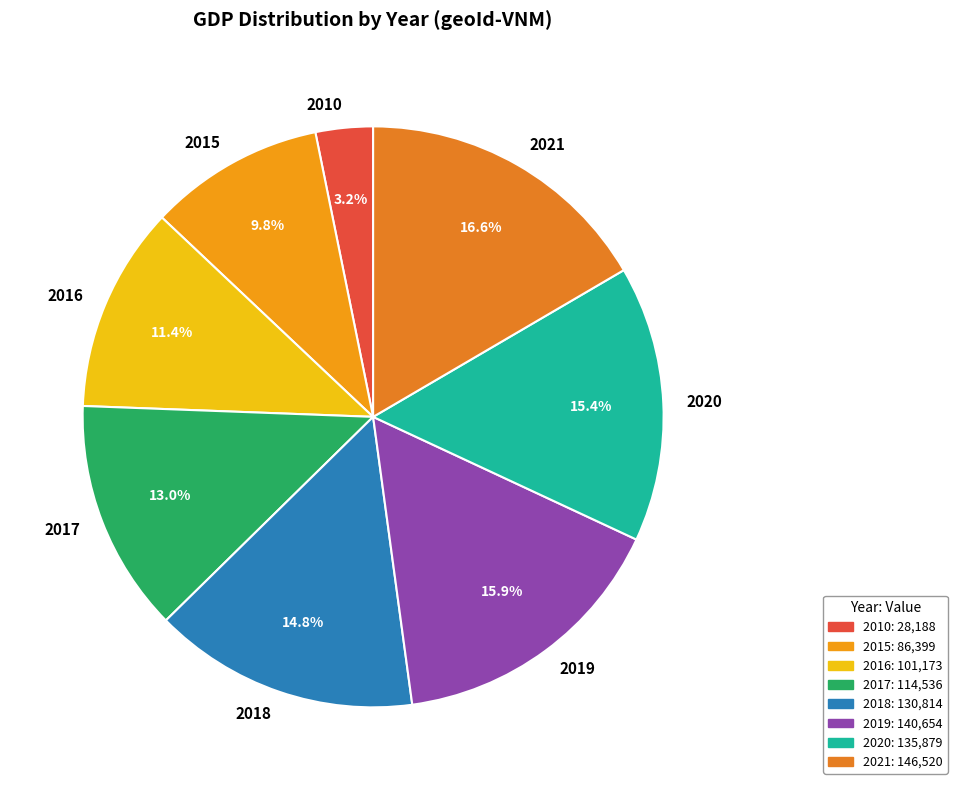

The 2020 slice represents 15% of the pie. True or false?

True